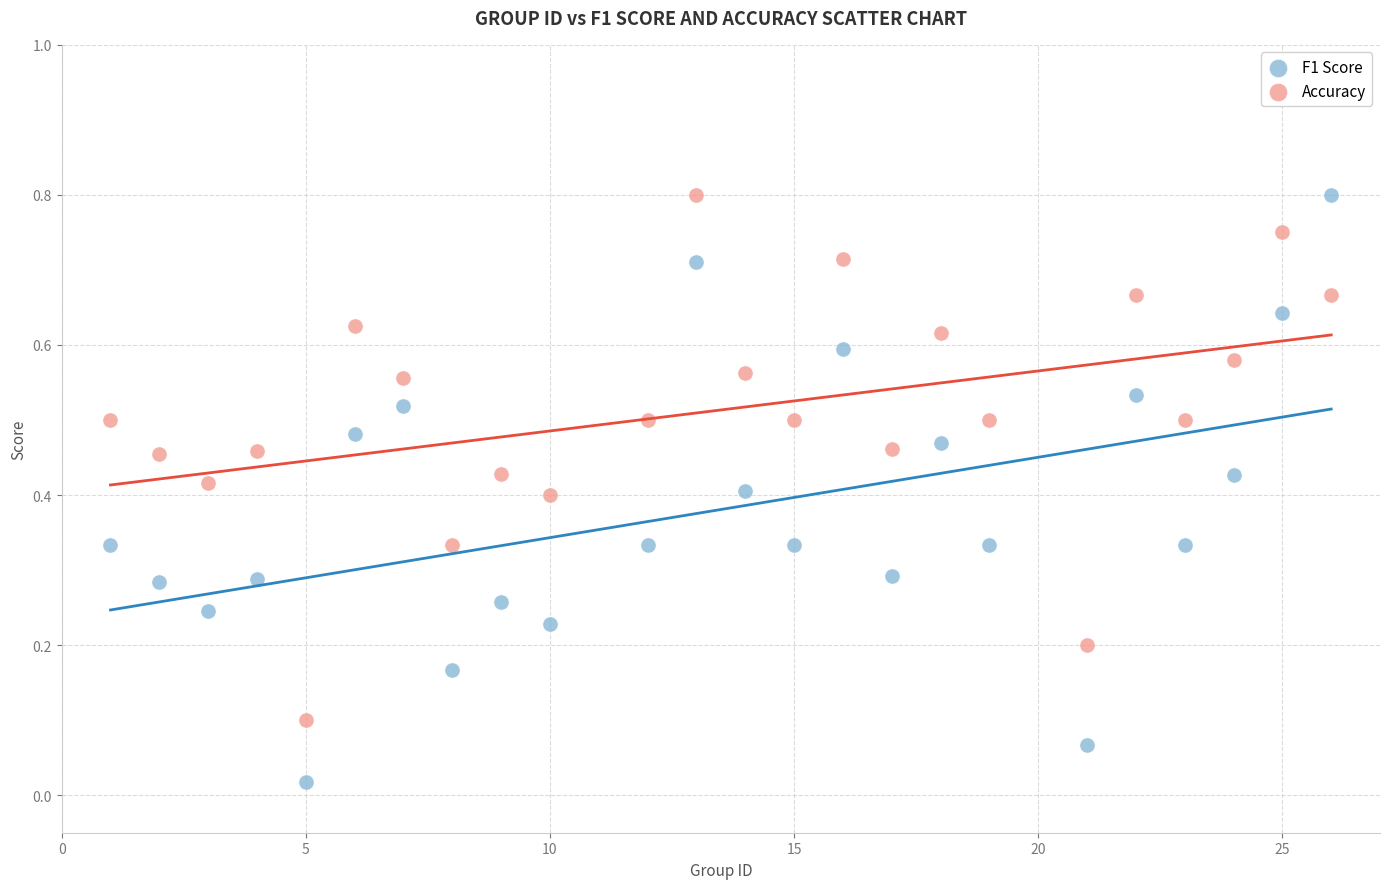

Which series has the widest spread of Y values?

F1 Score